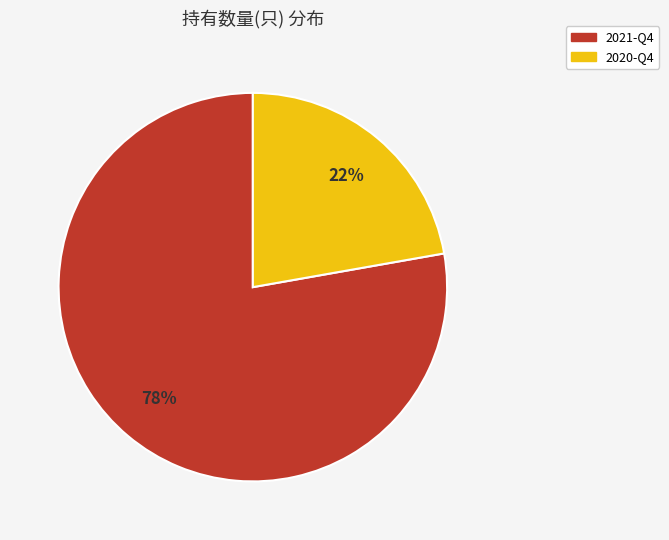

Which slice represents more than half of the pie?

2021-Q4